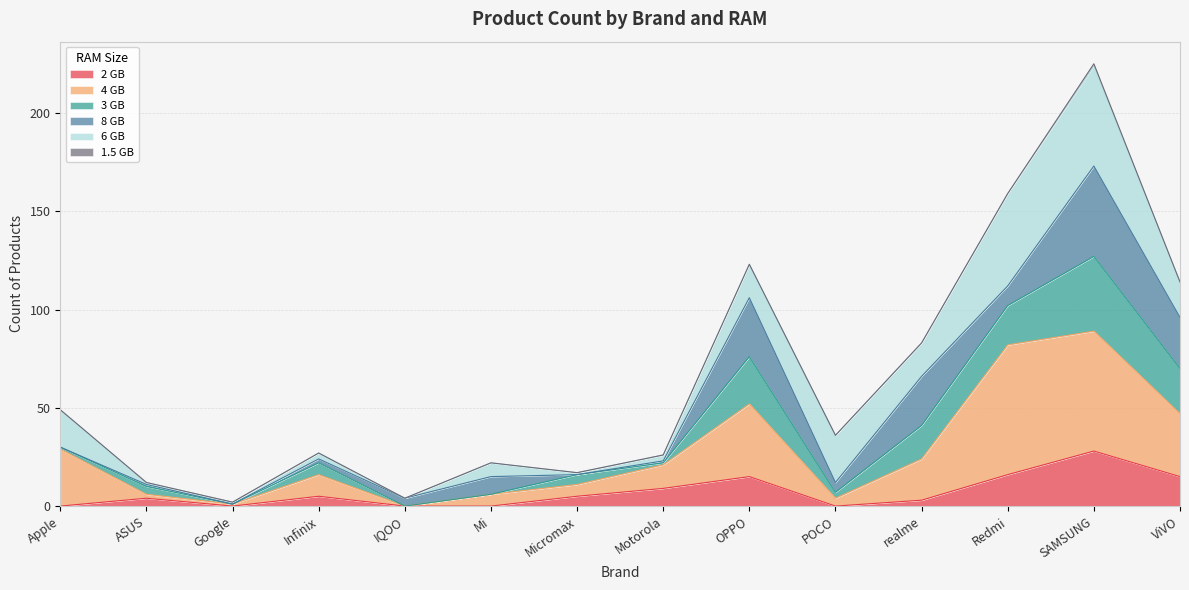

At which label does 2 GB reach its peak?

SAMSUNG